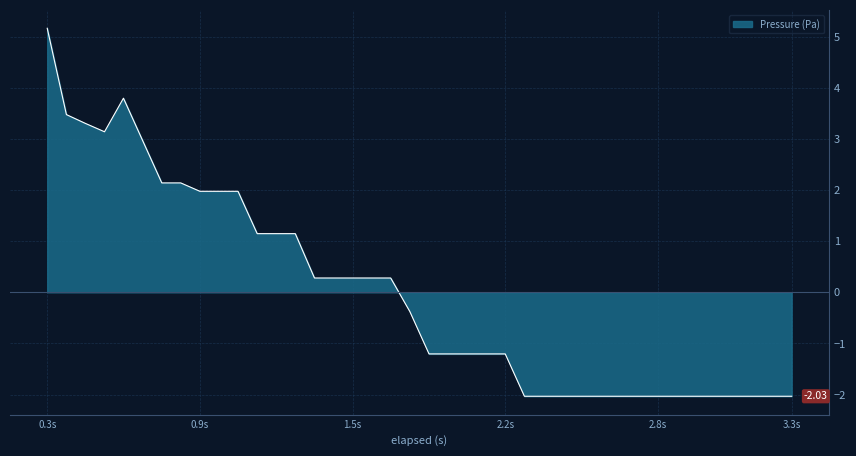

Rank the categories by value from lowest to highest.

2.244, 2.321, 2.399, 2.477, 2.554, 2.632, 2.71, 2.787, 2.865, 2.944, 3.02, 3.098, 3.175, 3.253, 3.331, 1.856, 1.933, 2.011, 2.089, 2.166, 1.778, 1.39, 1.467, 1.545, 1.623, 1.7, 1.157, 1.235, 1.312, 0.924, 1.002, 1.079, 0.769, 0.846, 0.691, 0.536, 0.458, 0.381, 0.613, 0.303